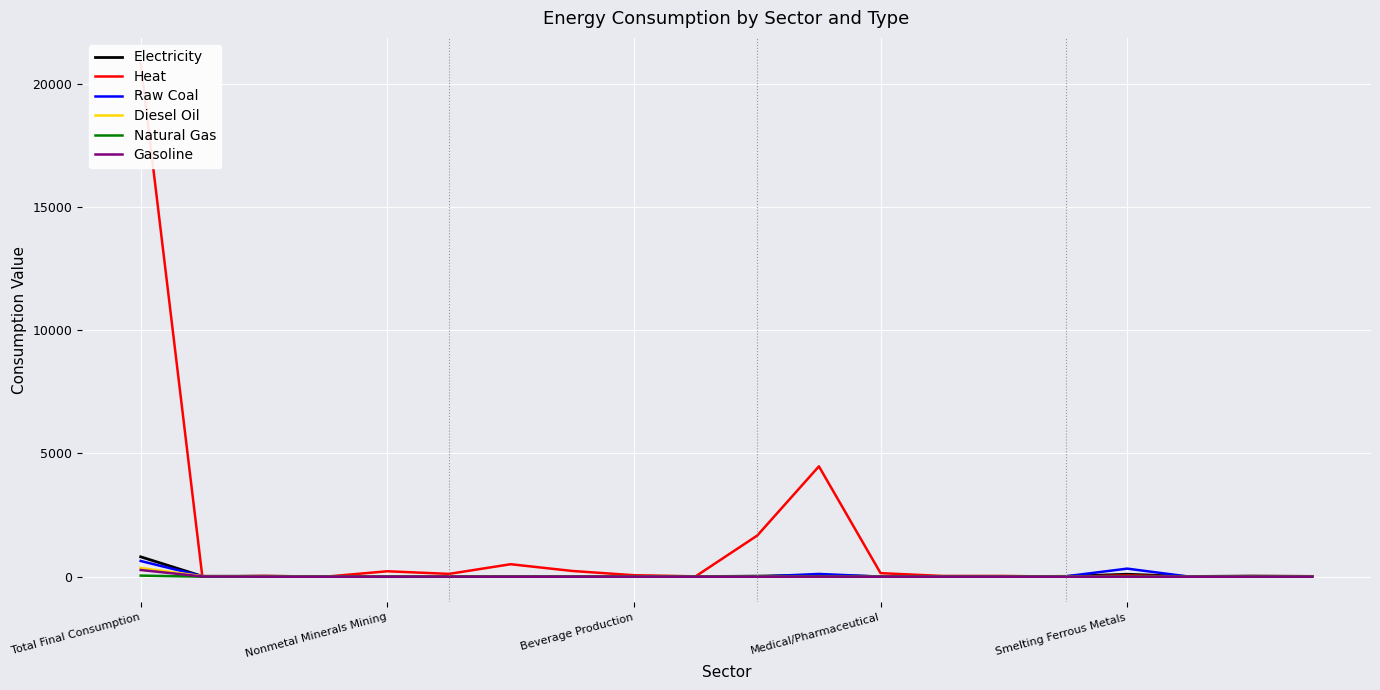

Rank the series by their maximum value, from lowest to highest.

Natural Gas, Gasoline, Diesel Oil, Raw Coal, Electricity, Heat